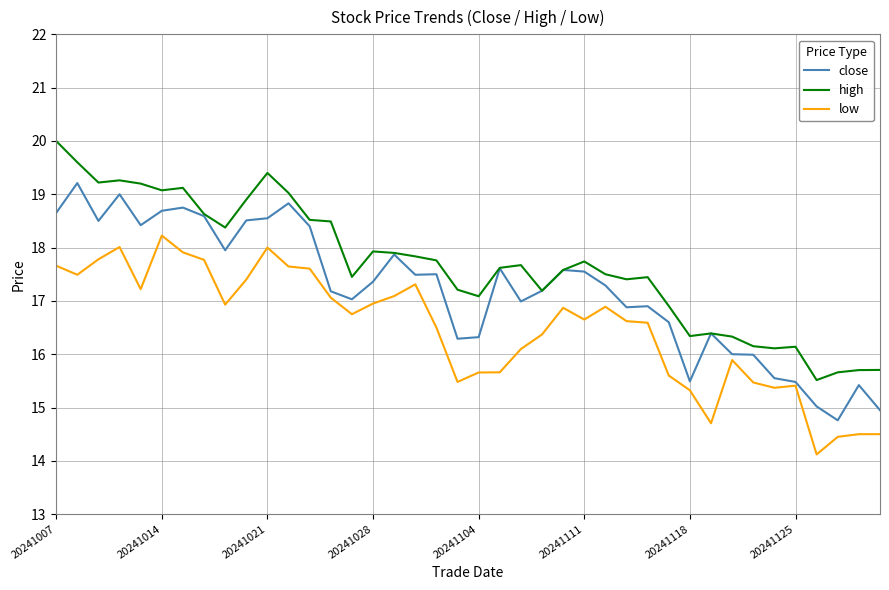

Rank the series by their maximum value, from lowest to highest.

low, close, high